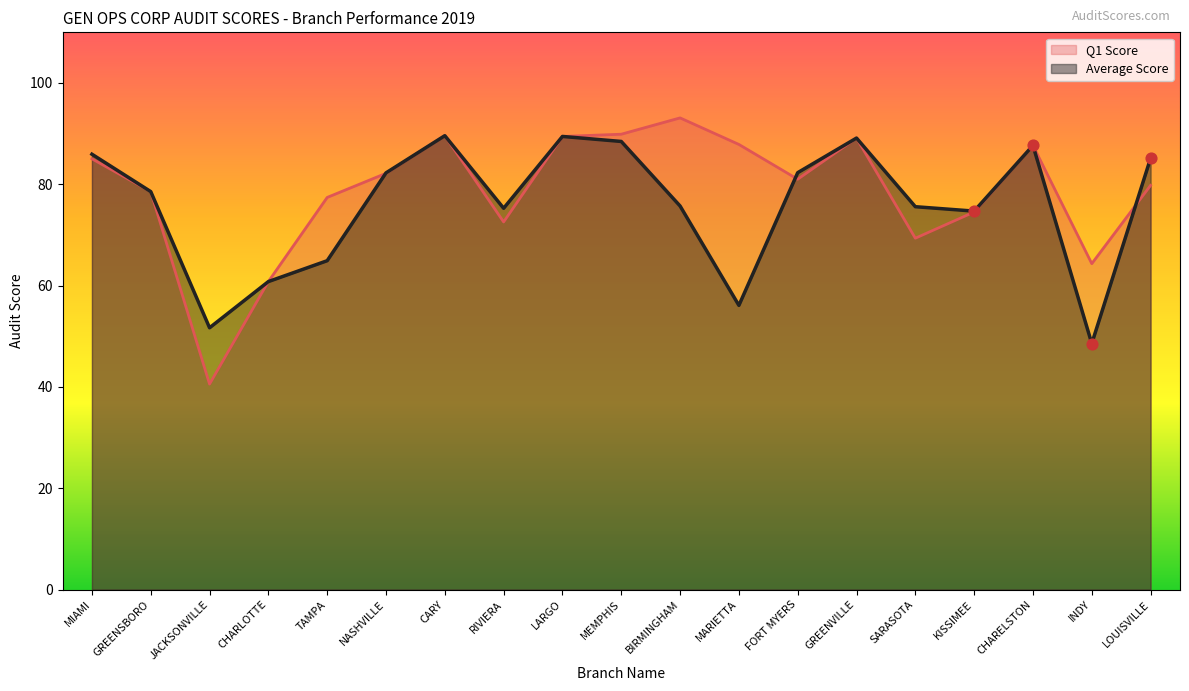

What is the total value across all series at KISSIMEE?

149.2